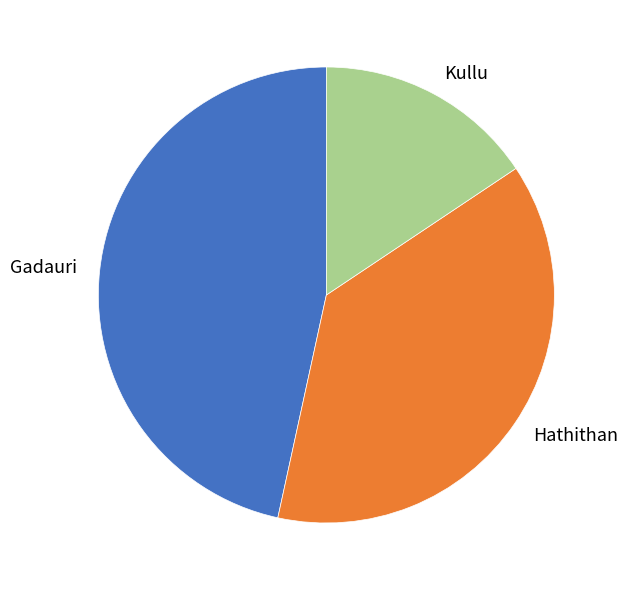

Do Gadauri and Hathithan together represent more than half of the pie?

Yes